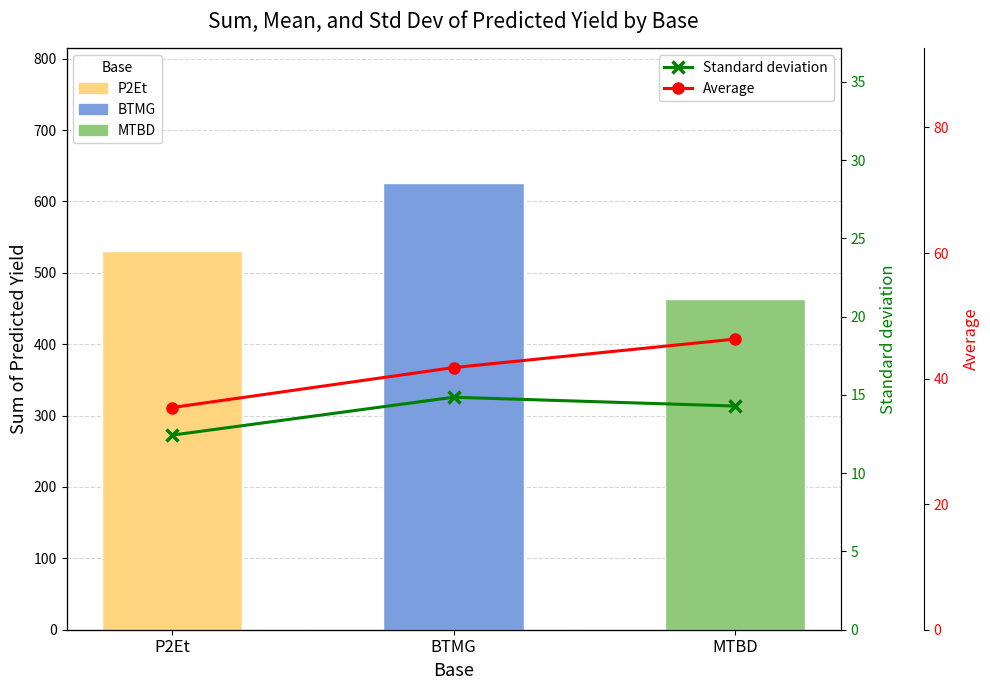

Where does the Standard deviation series first go above 14?

BTMG